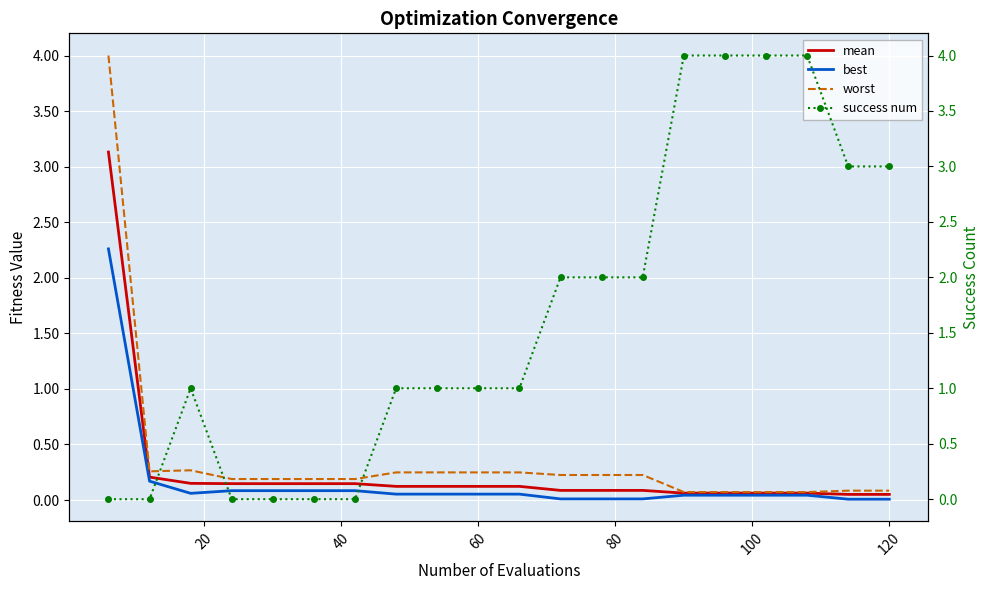

True or false: worst and best cross at least once.

False